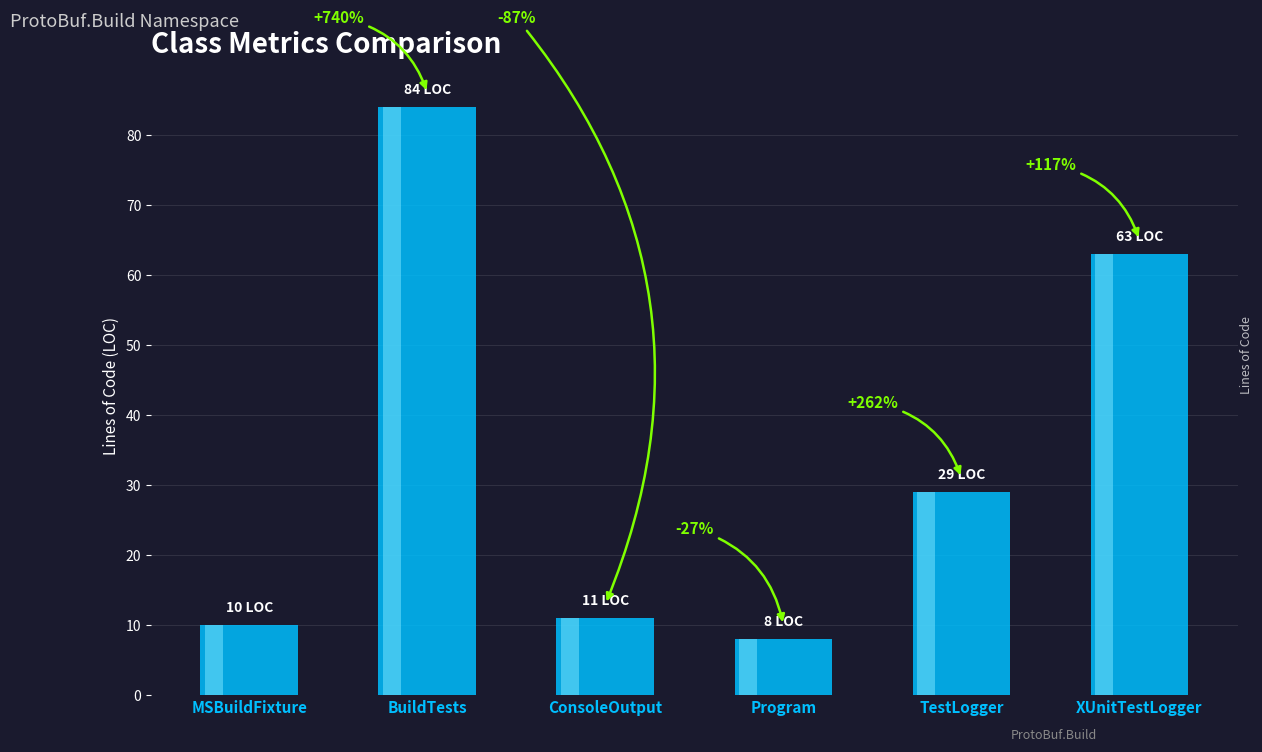

Are the bars horizontal?

No